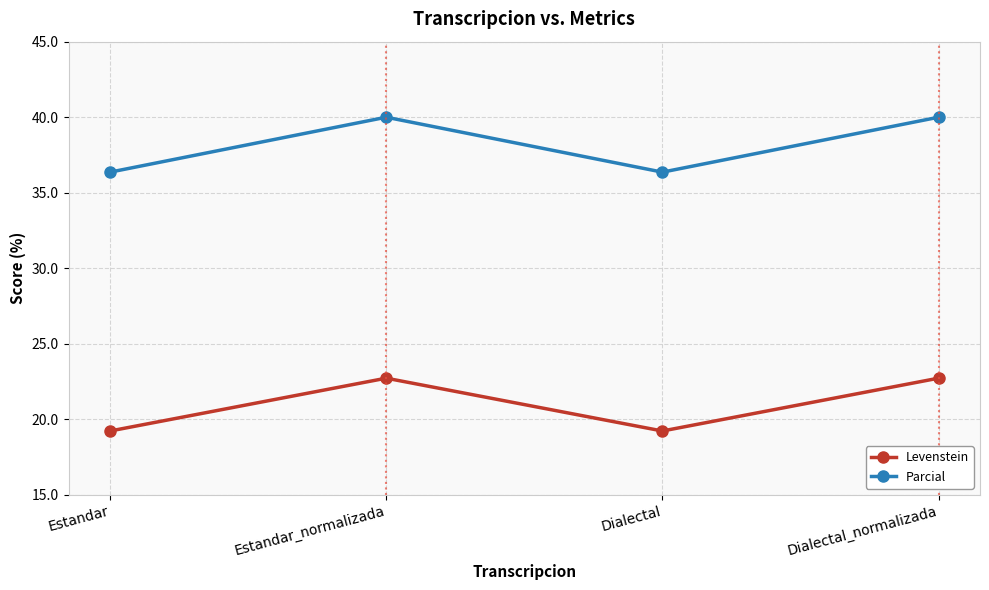

What are all the series names shown in the legend?

Levenstein, Parcial